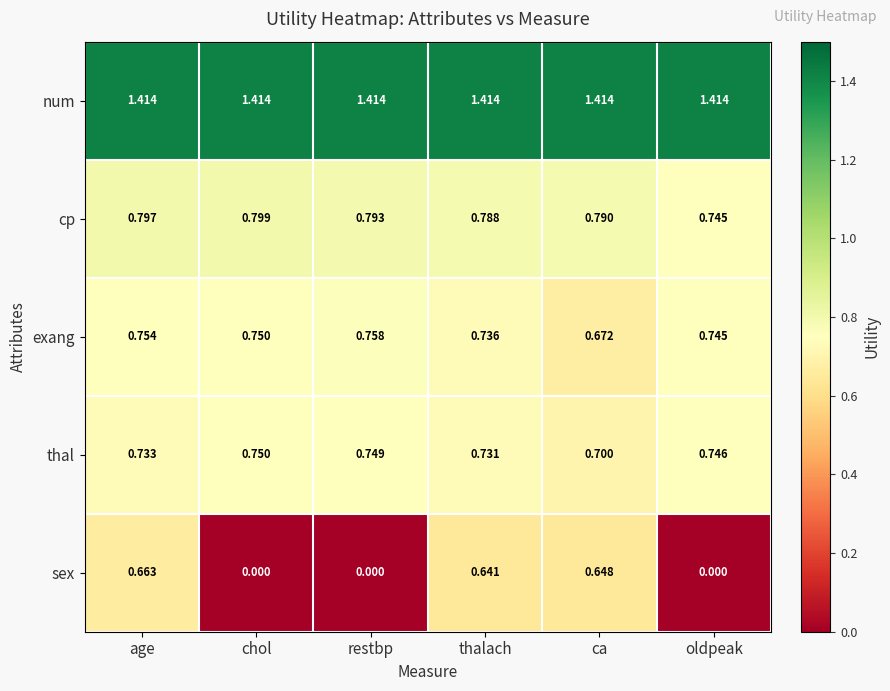

At which label does exang reach its peak?

restbp